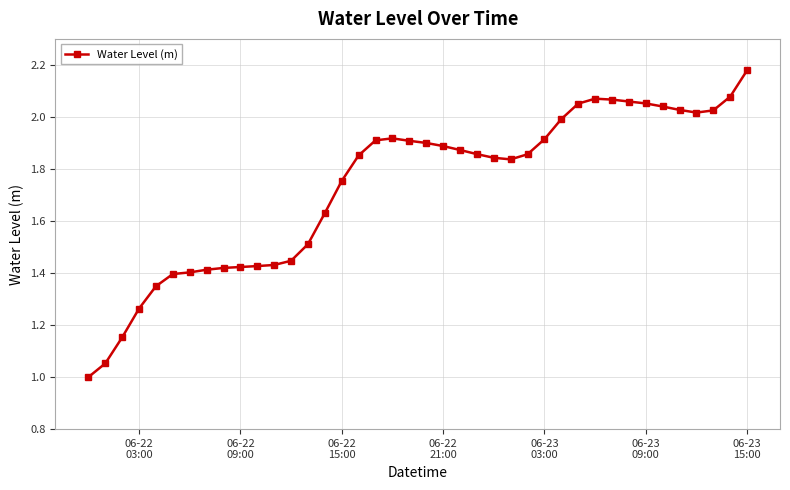

What is the sum of all values?

69.3